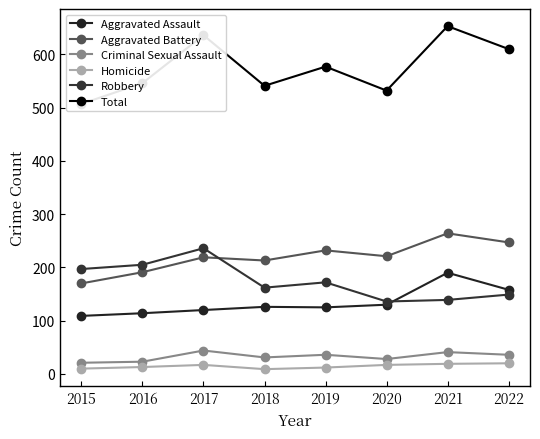

What are all the series names shown in the legend?

Aggravated Assault, Aggravated Battery, Criminal Sexual Assault, Homicide, Robbery, Total